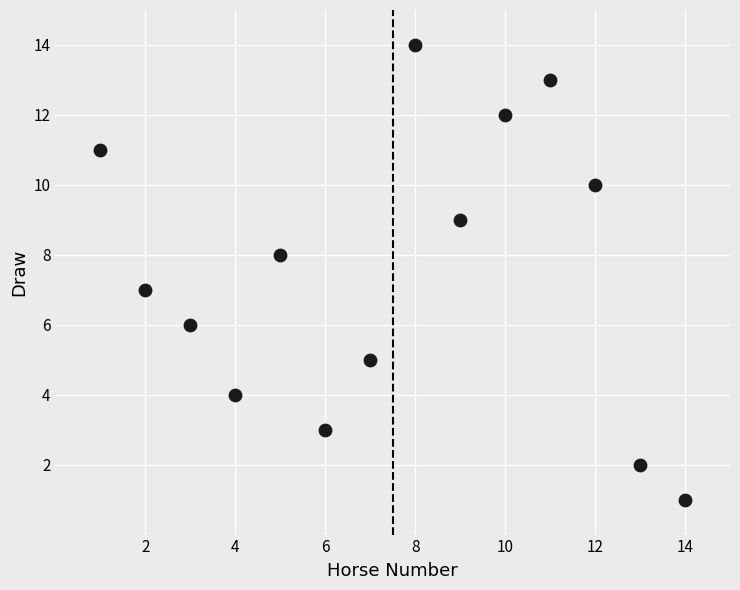

What is the range of X values (max minus min)?

13